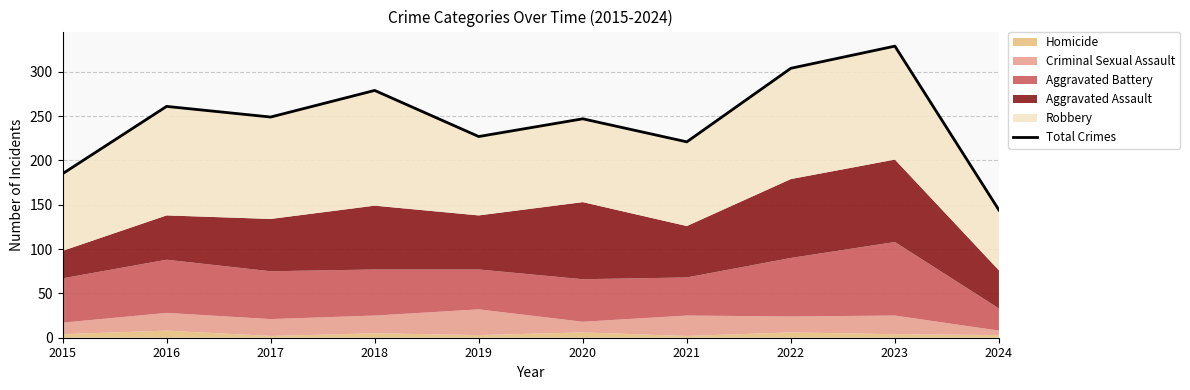

How many points are higher than both their immediate neighbors (excluding endpoints)?

4